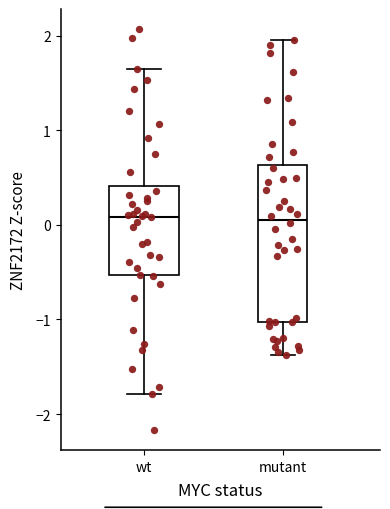

Where is the upper edge of the box for wt on the y-axis? The values are not printed on the chart, so give them approximately, as read against the axis.

0.4